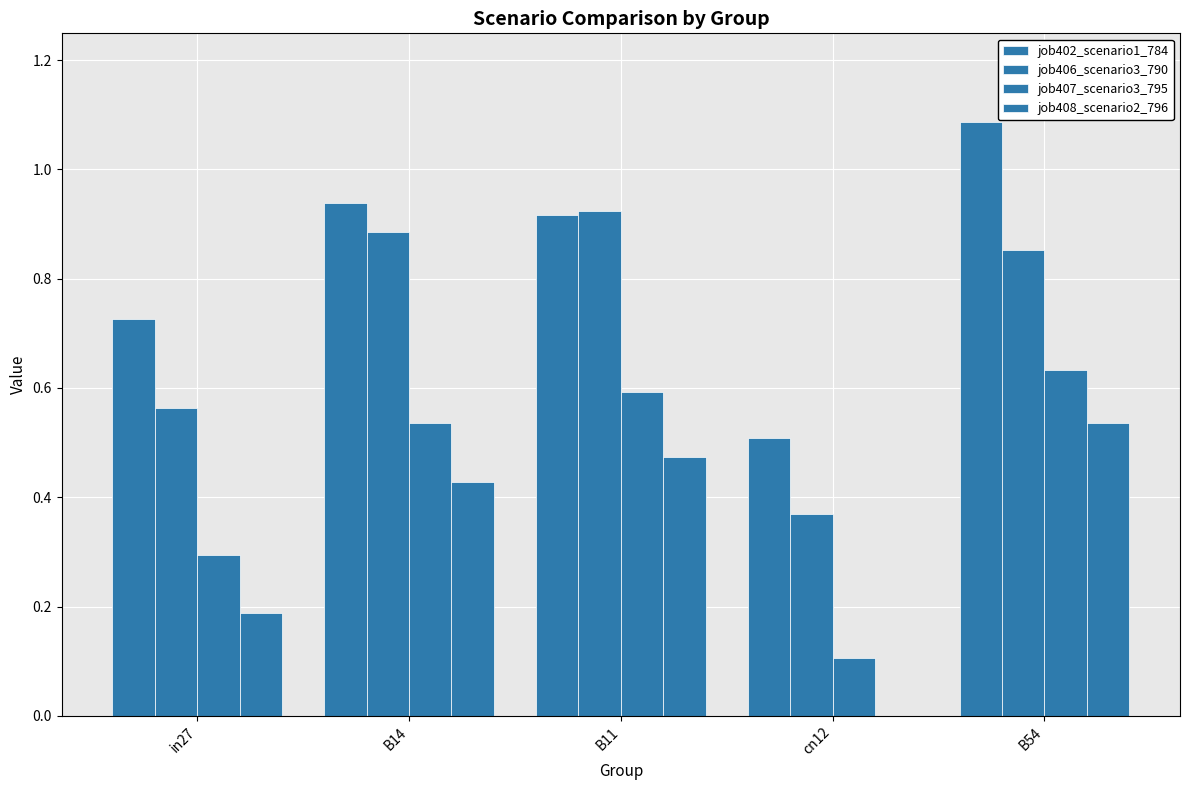

Does the chart contain stacked bars?

No